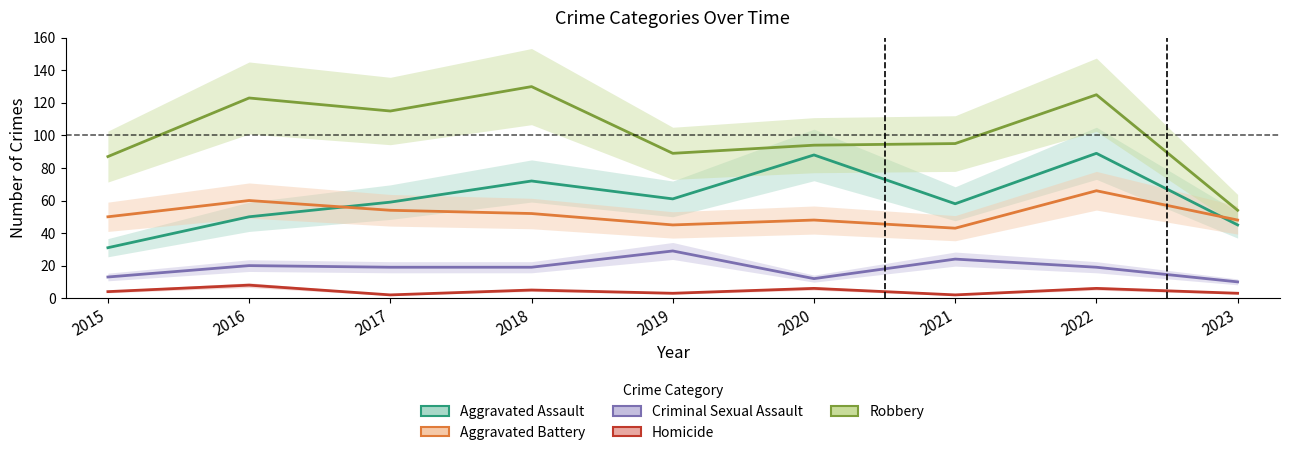

True or false: Robbery and Homicide cross at least once.

False